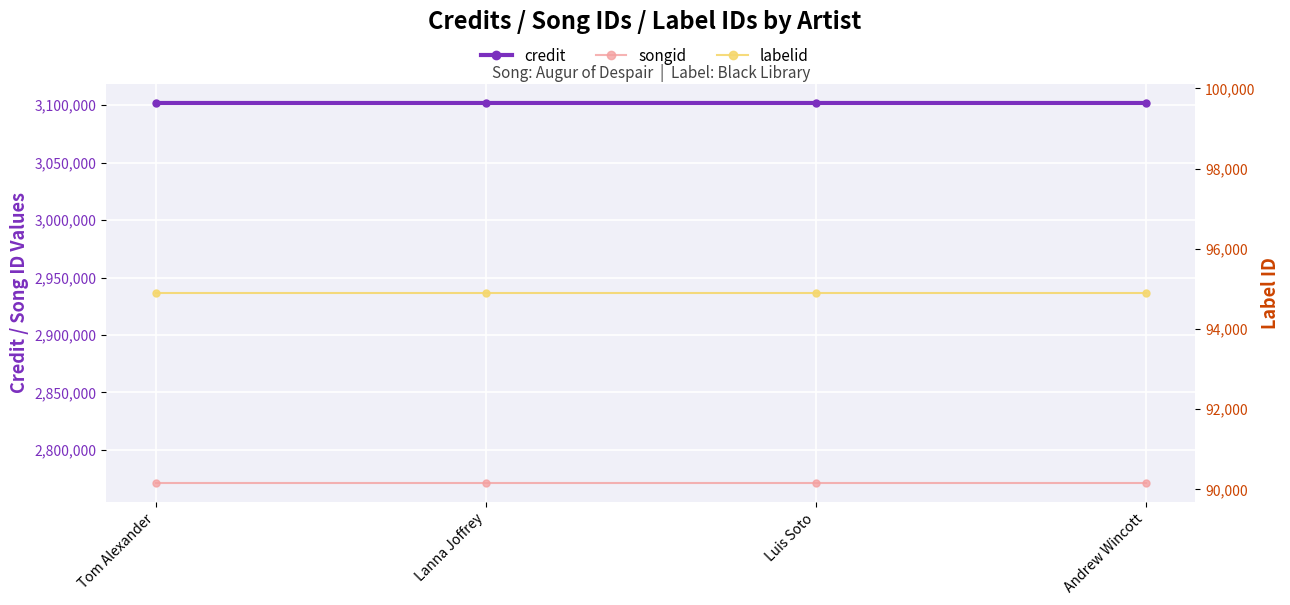

Does the chart display data point markers on the line(s)?

Yes